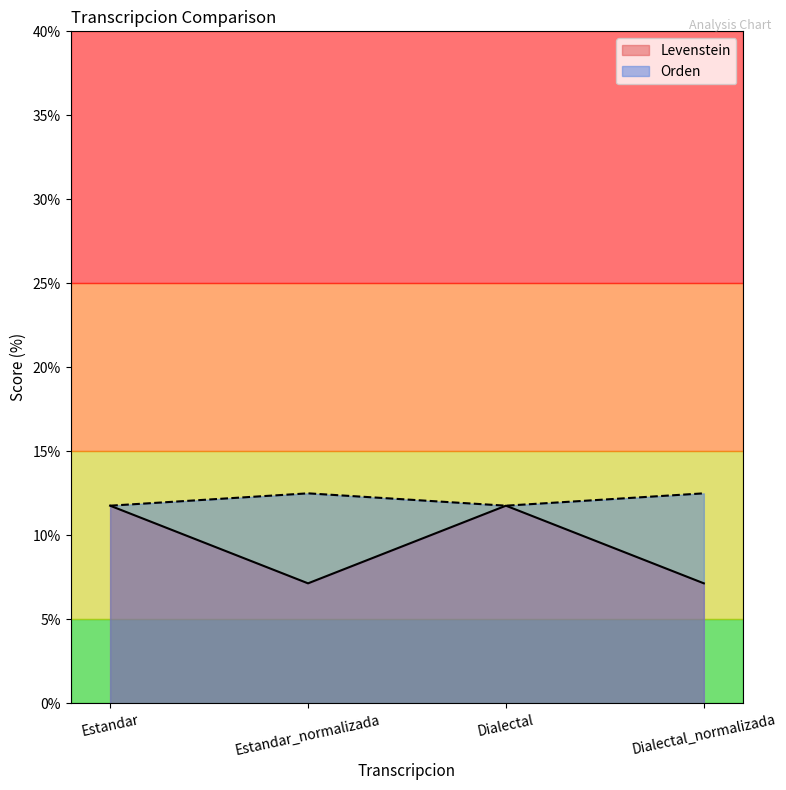

The Orden series shows 12.5 at Estandar_normalizada. True or false?

True